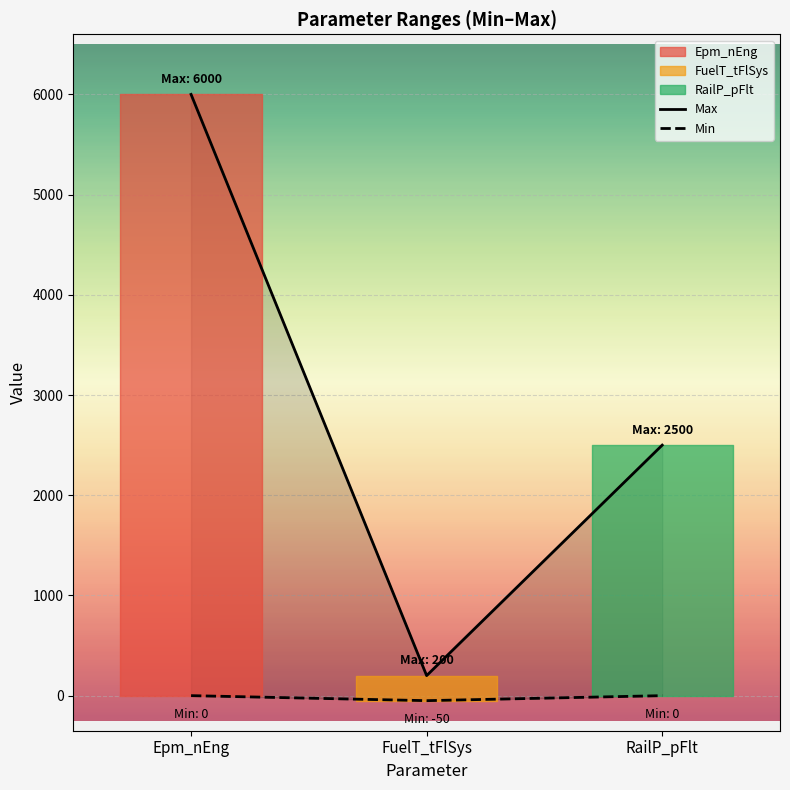

Count the number of categories in the chart.

3